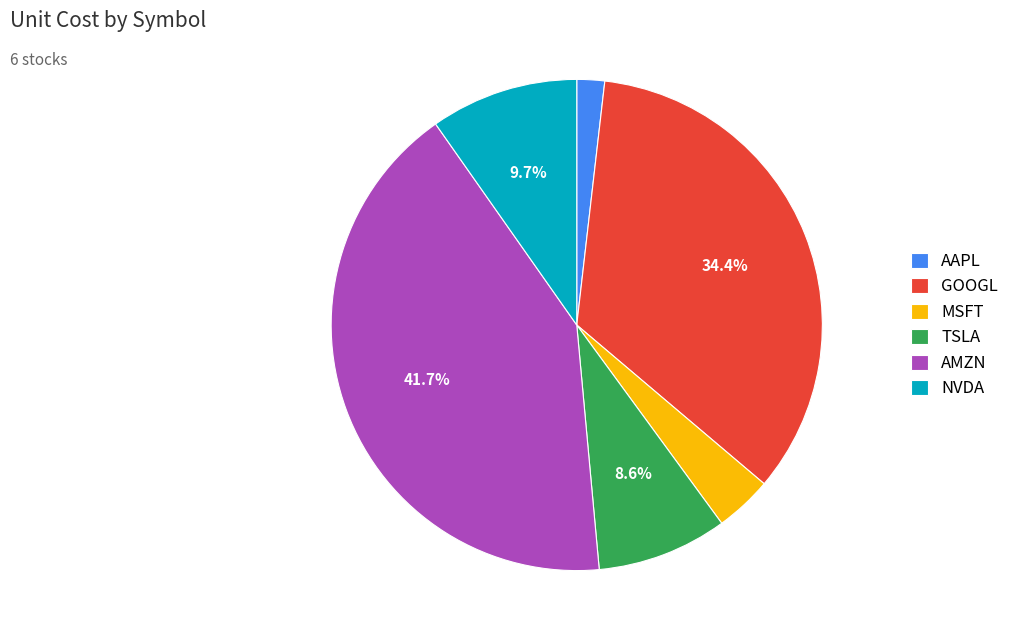

What percentage is the AAPL slice, to the nearest percent?

2%